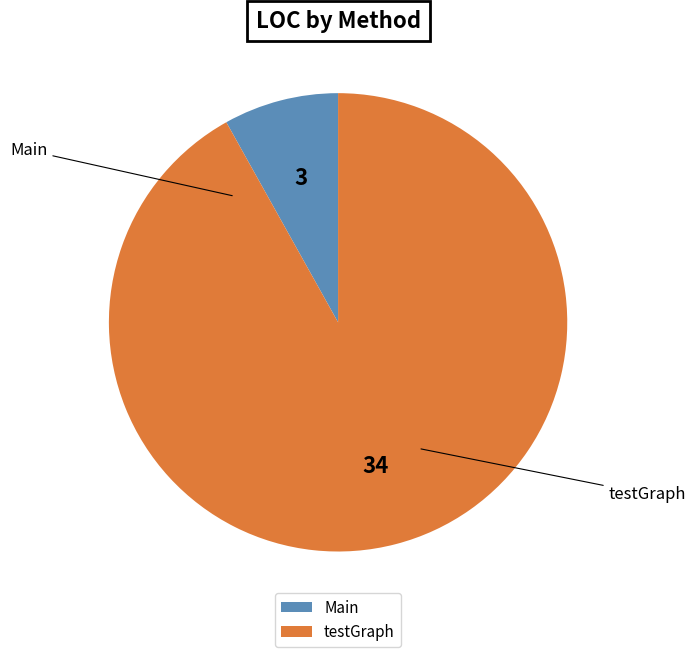

Rank the categories by value from highest to lowest.

testGraph, Main